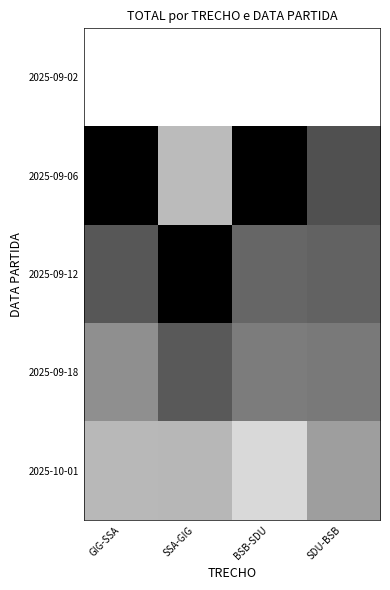

Which has a higher value, SSA-GIG or SDU-BSB?

SSA-GIG